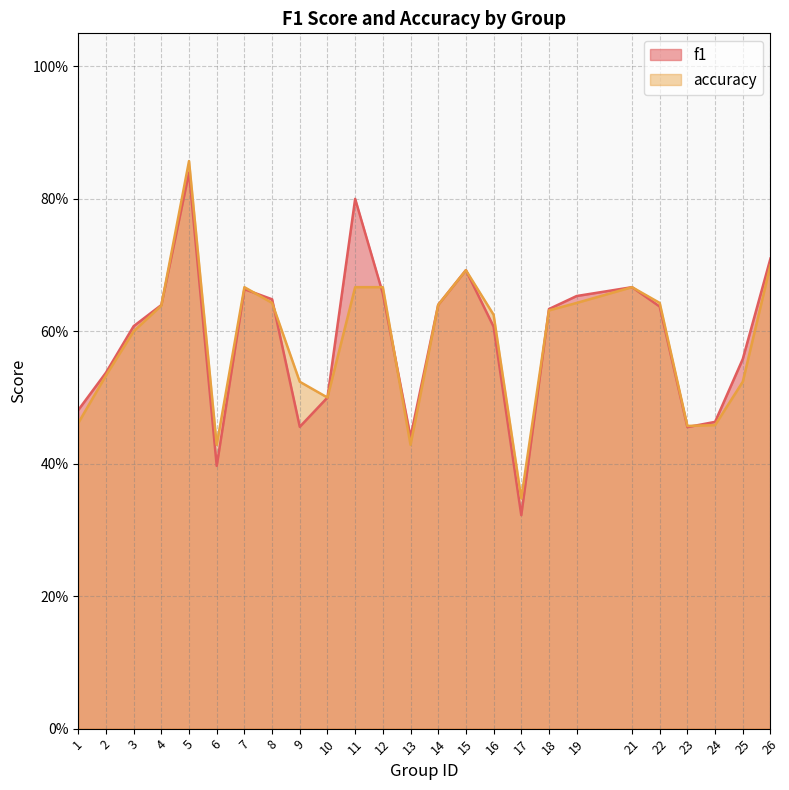

Does the chart have visible grid lines?

Yes